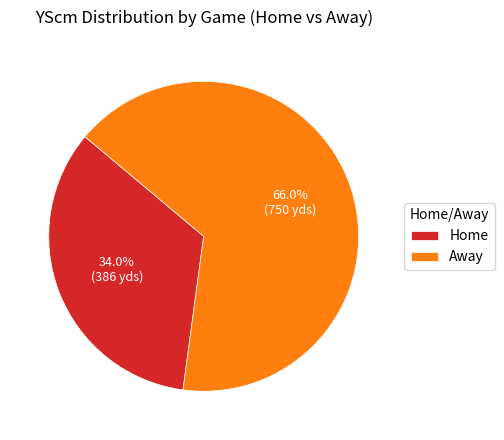

Rank the categories by value from highest to lowest.

Away, Home